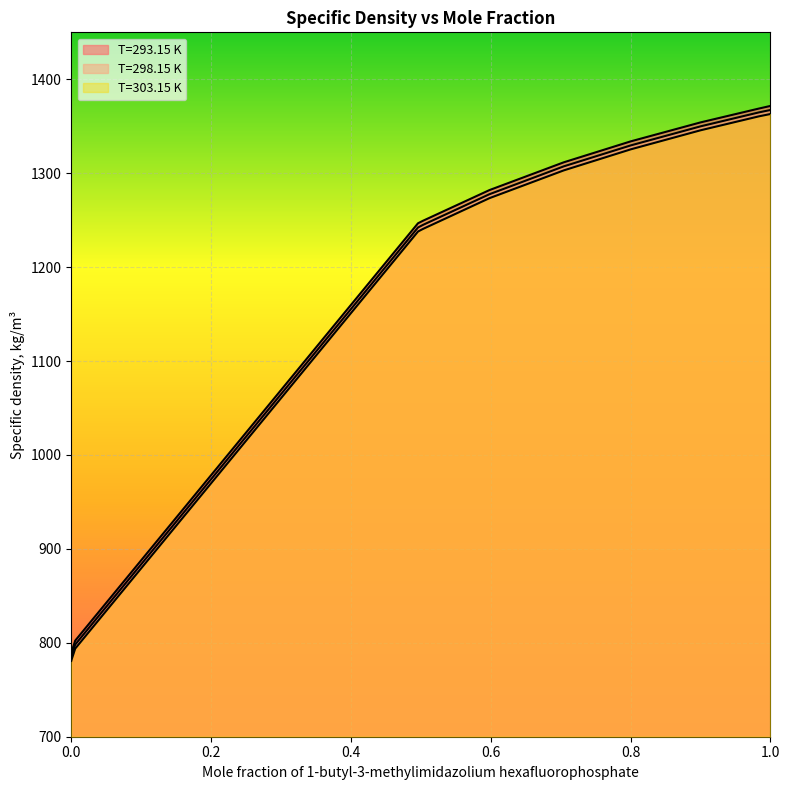

List the series in order of their overall mean, highest first.

T=293.15 K, T=298.15 K, T=303.15 K